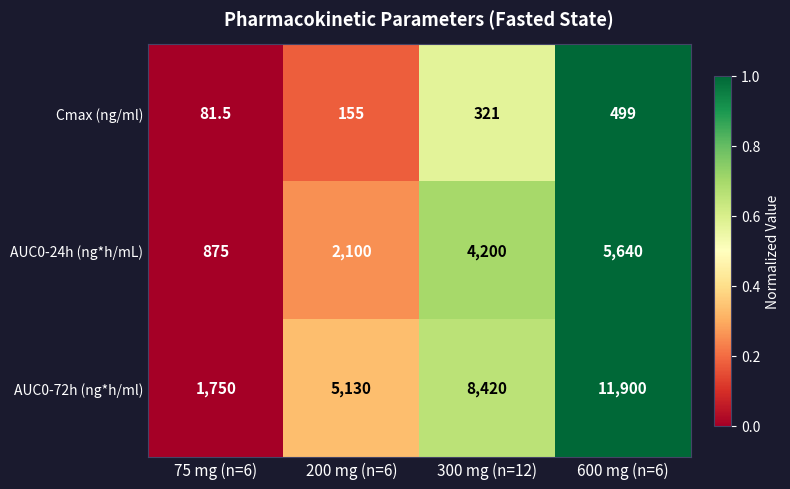

Reading left to right, what are all the values shown in this chart?

Cmax (ng/ml): 75 mg (n=6)=81.5	200 mg (n=6)=155.0	300 mg (n=12)=321.0	600 mg (n=6)=499.0
AUC0-24h (ng*h/mL): 75 mg (n=6)=875.0	200 mg (n=6)=2100.0	300 mg (n=12)=4200.0	600 mg (n=6)=5640.0
AUC0-72h (ng*h/ml): 75 mg (n=6)=1750.0	200 mg (n=6)=5130.0	300 mg (n=12)=8420.0	600 mg (n=6)=11900.0